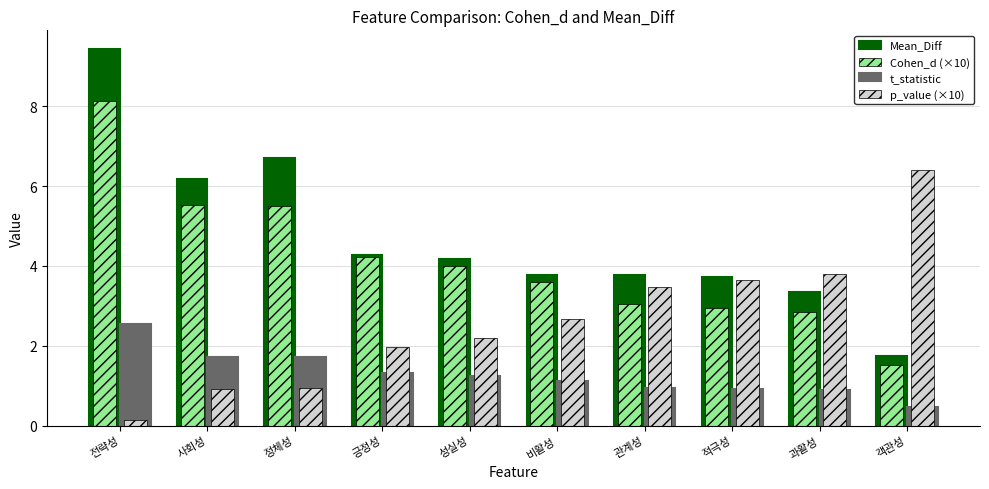

Which series changed the most between 적극성 and 과활성?

Mean_Diff